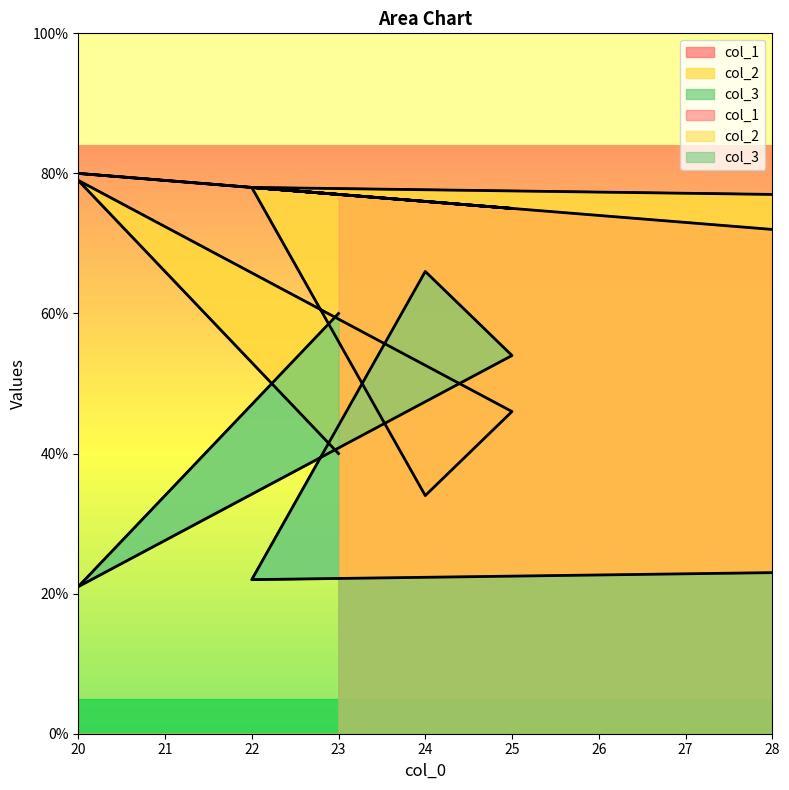

Does the chart have visible grid lines?

No